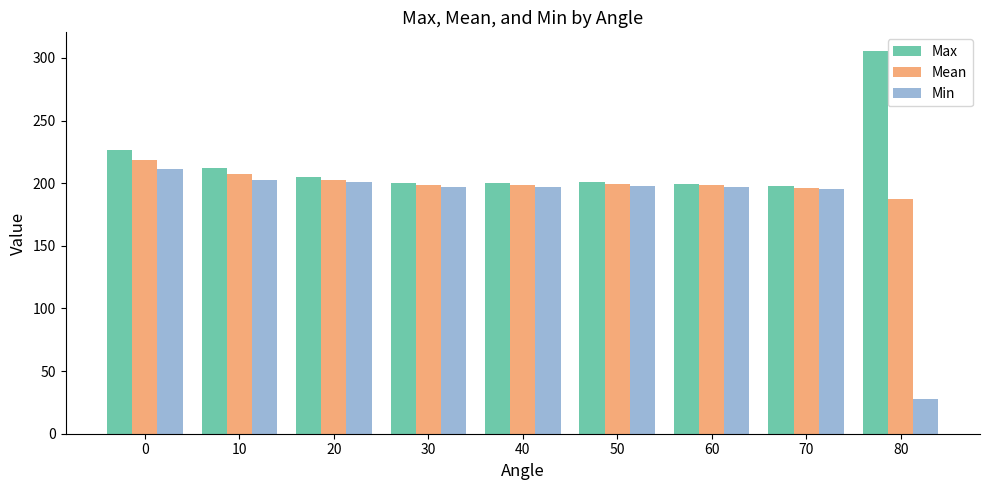

What is the sum of the Mean values at 30 and 10?

405.8